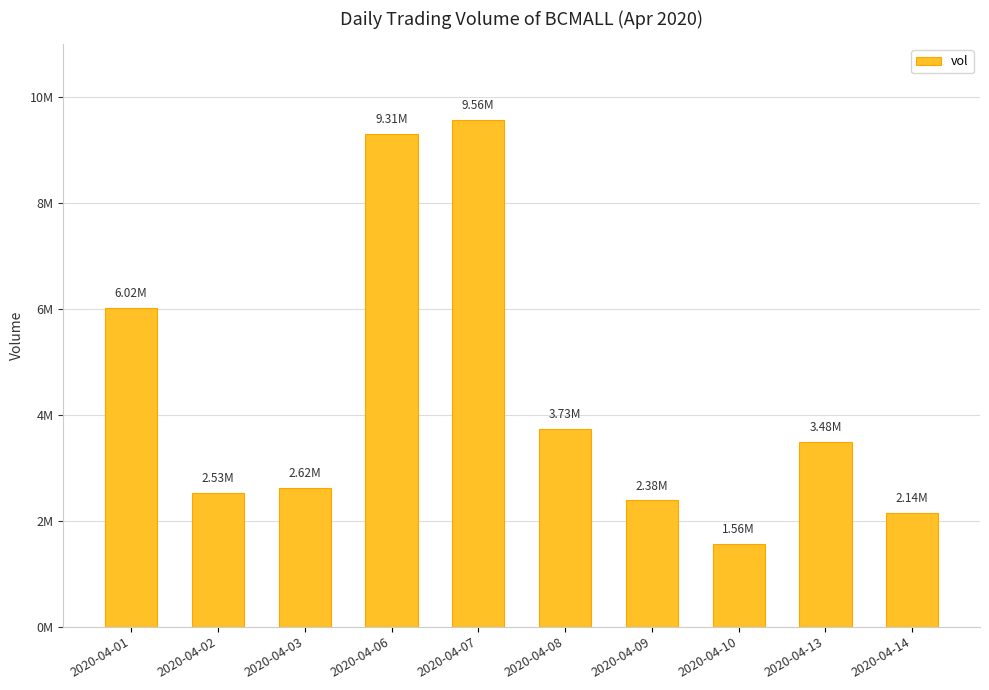

What is the difference between the second highest and minimum values?

7751600